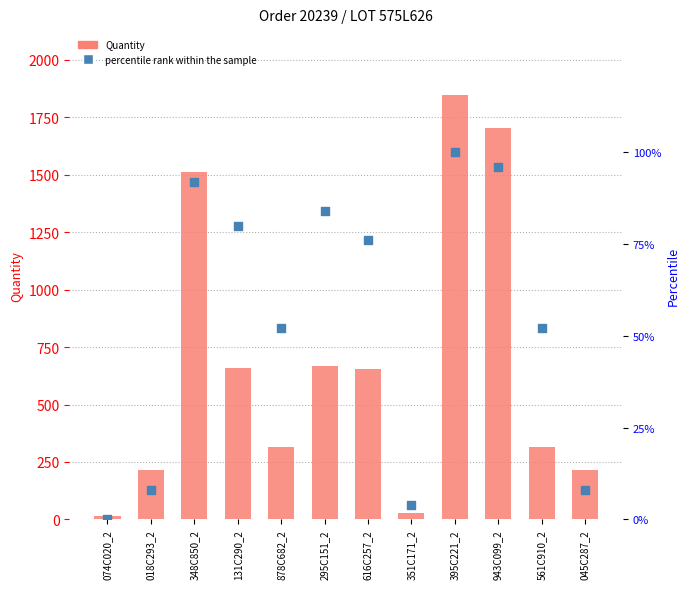

Which series has the largest Y range (max minus min)?

Quantity